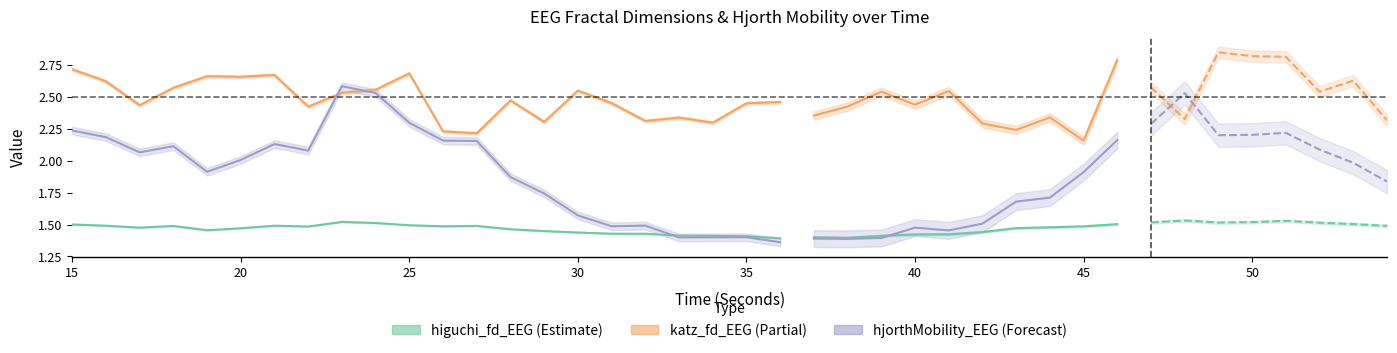

The value of hjorthMobility_EEG at 32 is 1.5. True or false?

True